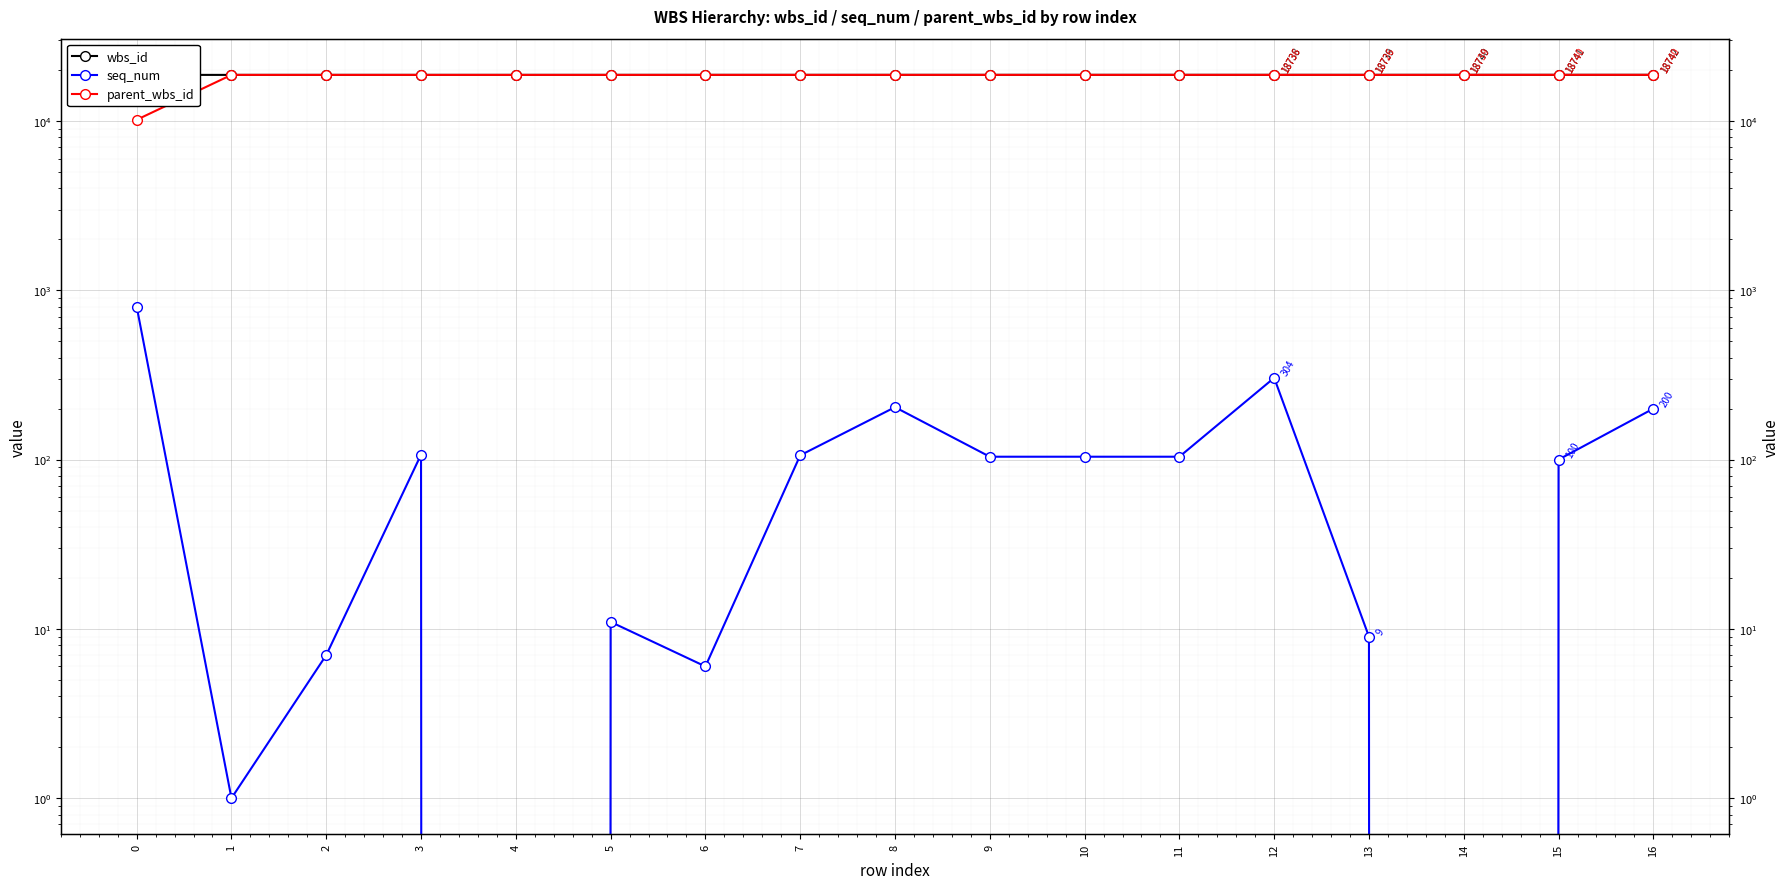

True or false: parent_wbs_id has a value of 25369 at 5.

False